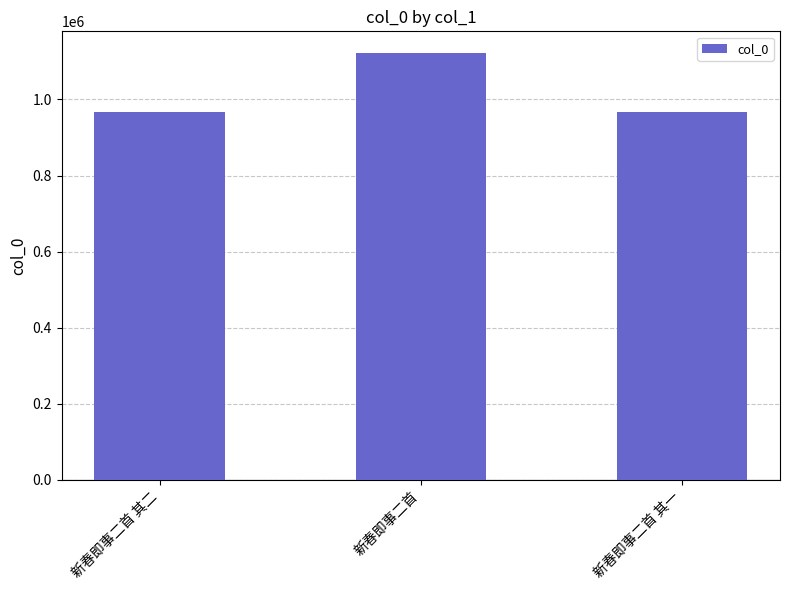

What is the greatest value displayed?

1123036